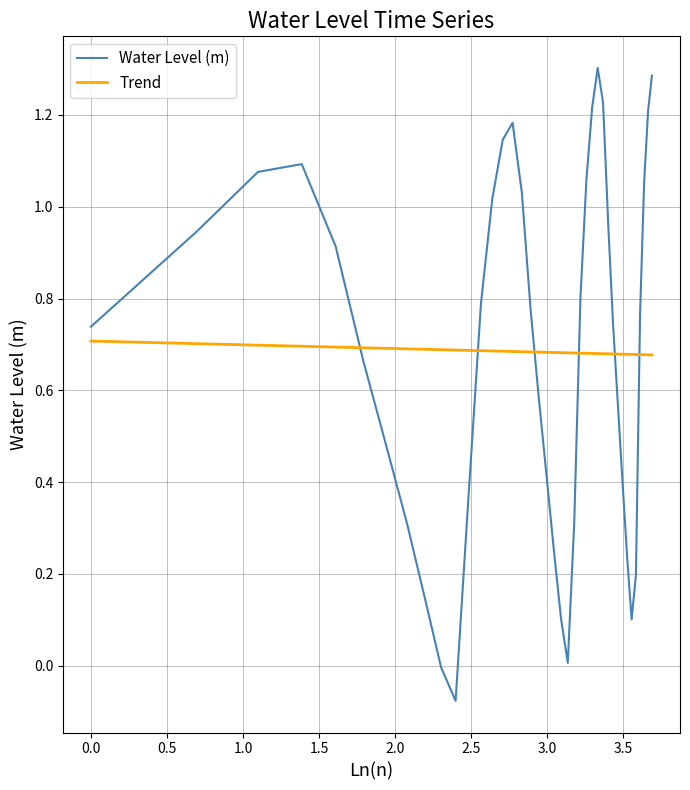

How many lines are shown in the chart?

2